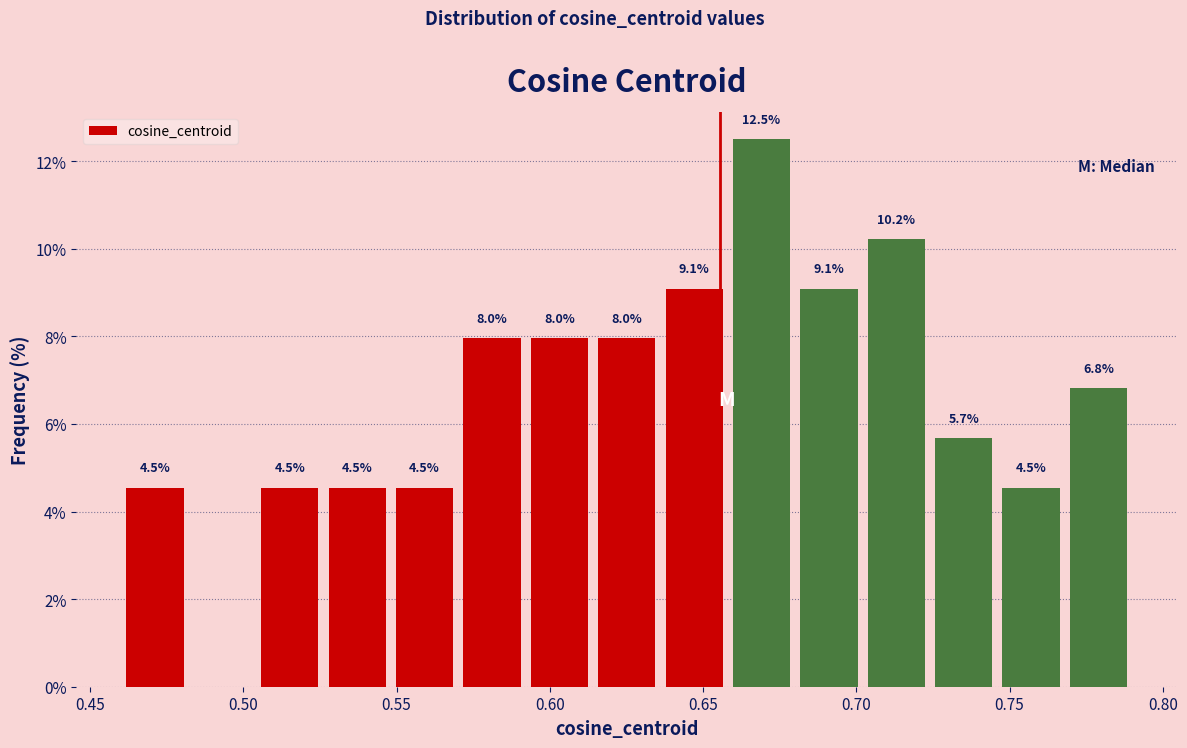

Over which range of the x-axis is the bar tallest?

0.660 to 0.680